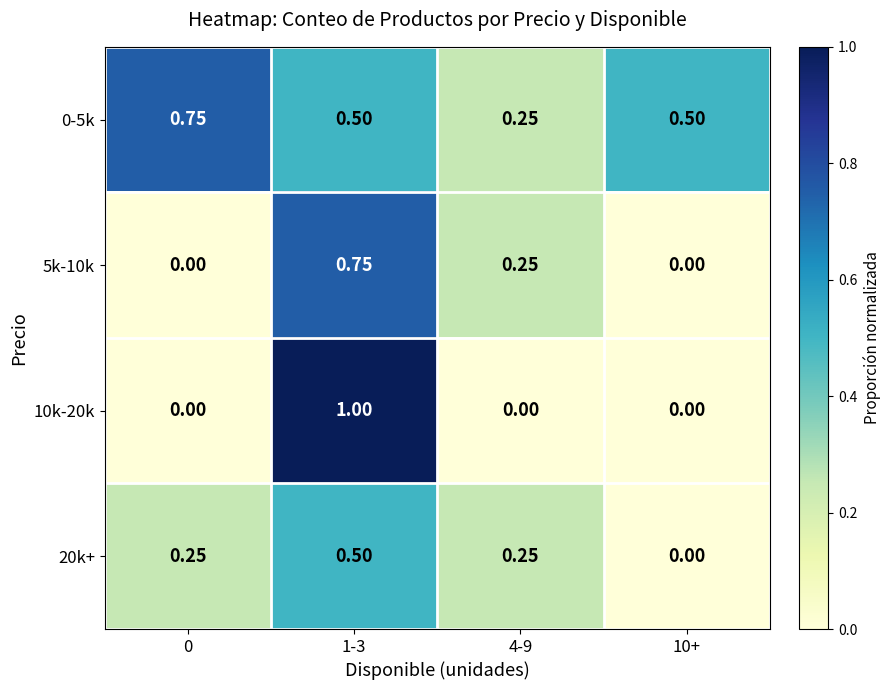

What is the spread (max minus min) of values at 10+?

0.5